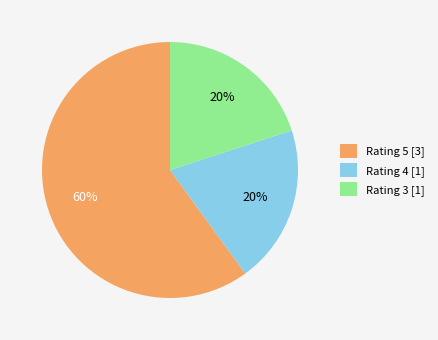

Do Rating 4 [1] and Rating 3 [1] together represent more than half of the pie?

No